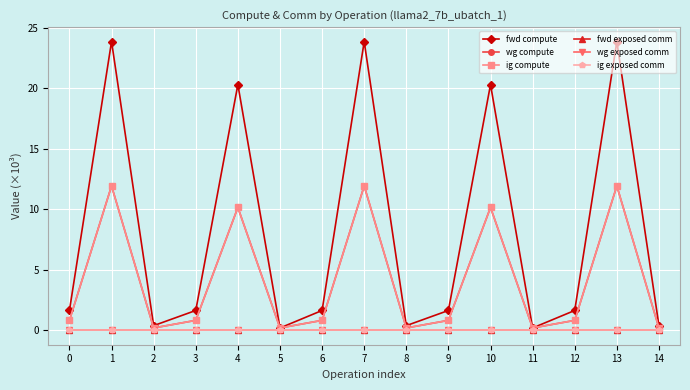

Which series has the largest total across all categories?

fwd compute